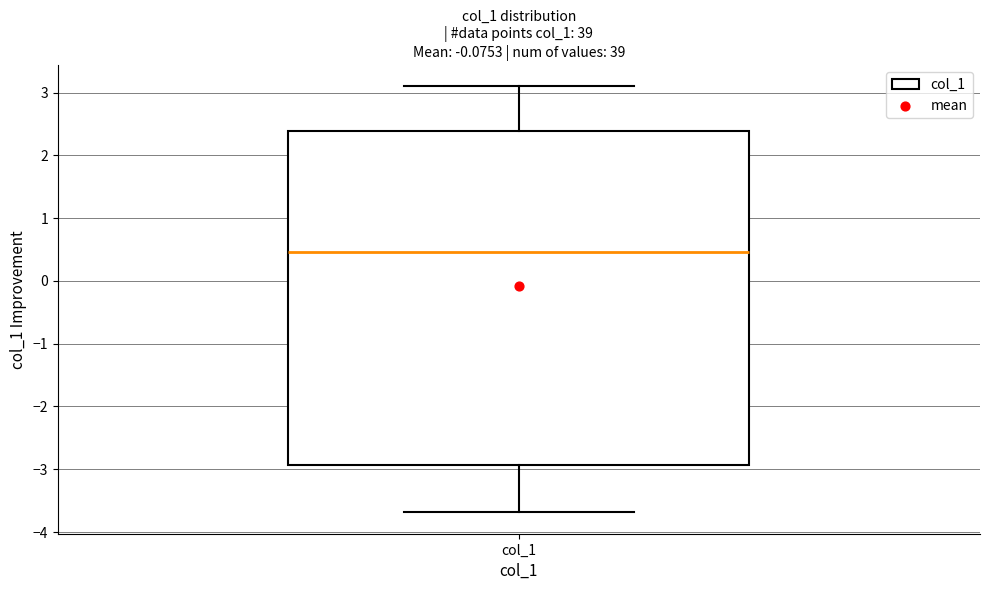

Transcribe this box plot: give where the median line is, the range the box spans, and where the two whiskers end, as read against the y-axis. The values are not printed on the chart, so give them approximately, as read against the axis.

median 0.5, box -2.9 to 2.4, whiskers -3.7 to 3.1